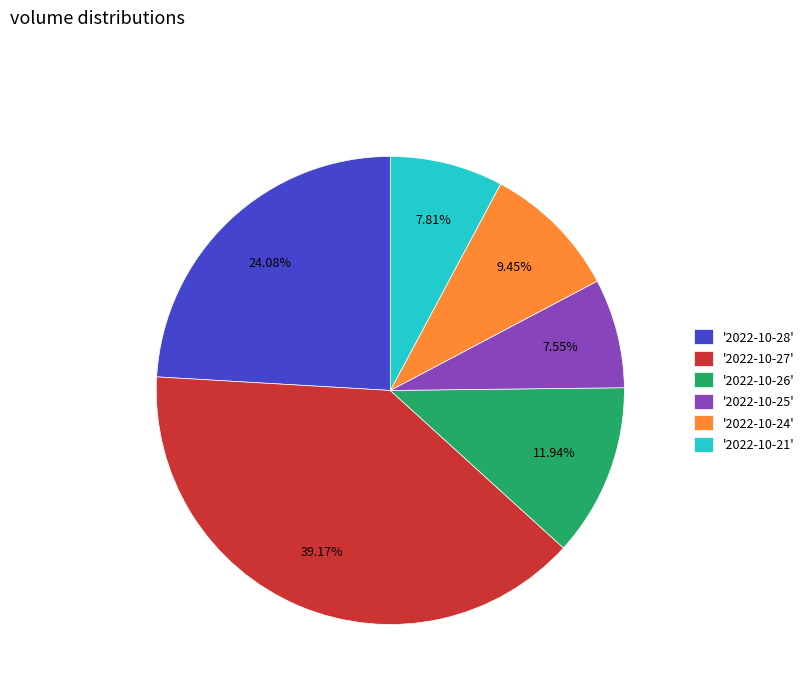

Which has a higher value, '2022-10-24' or '2022-10-27'?

'2022-10-27'